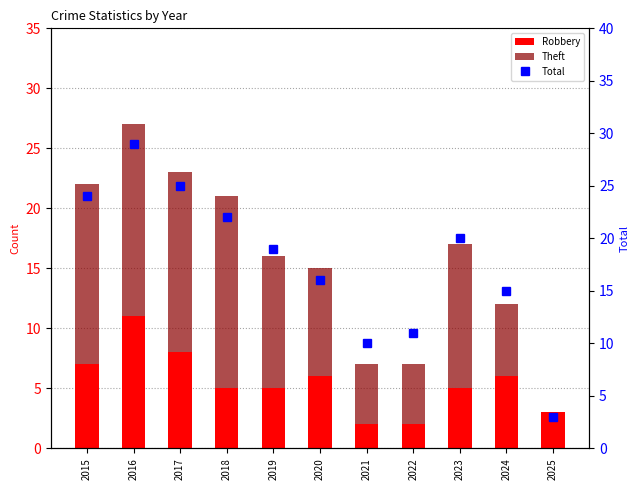

Where does the Total series first go above 19?

2015